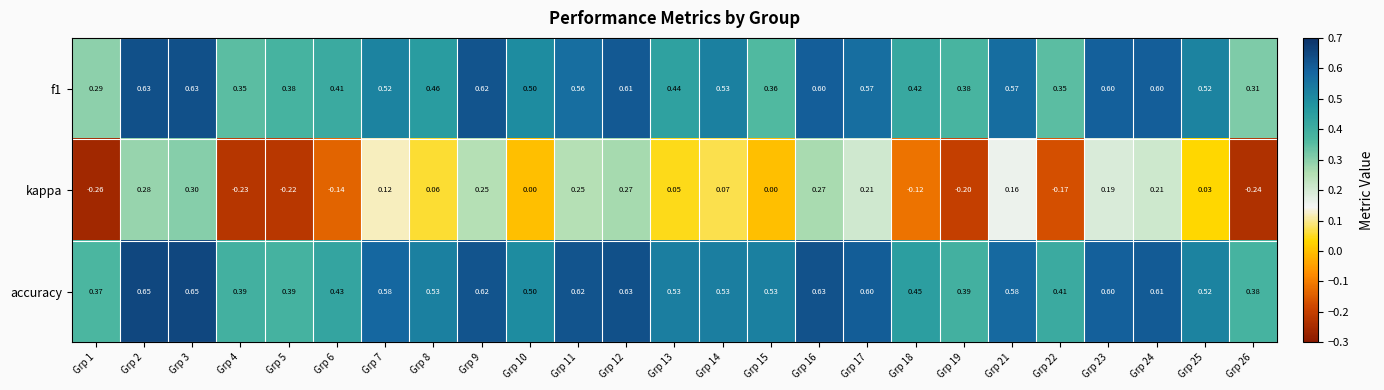

Which series has the widest spread of values?

kappa